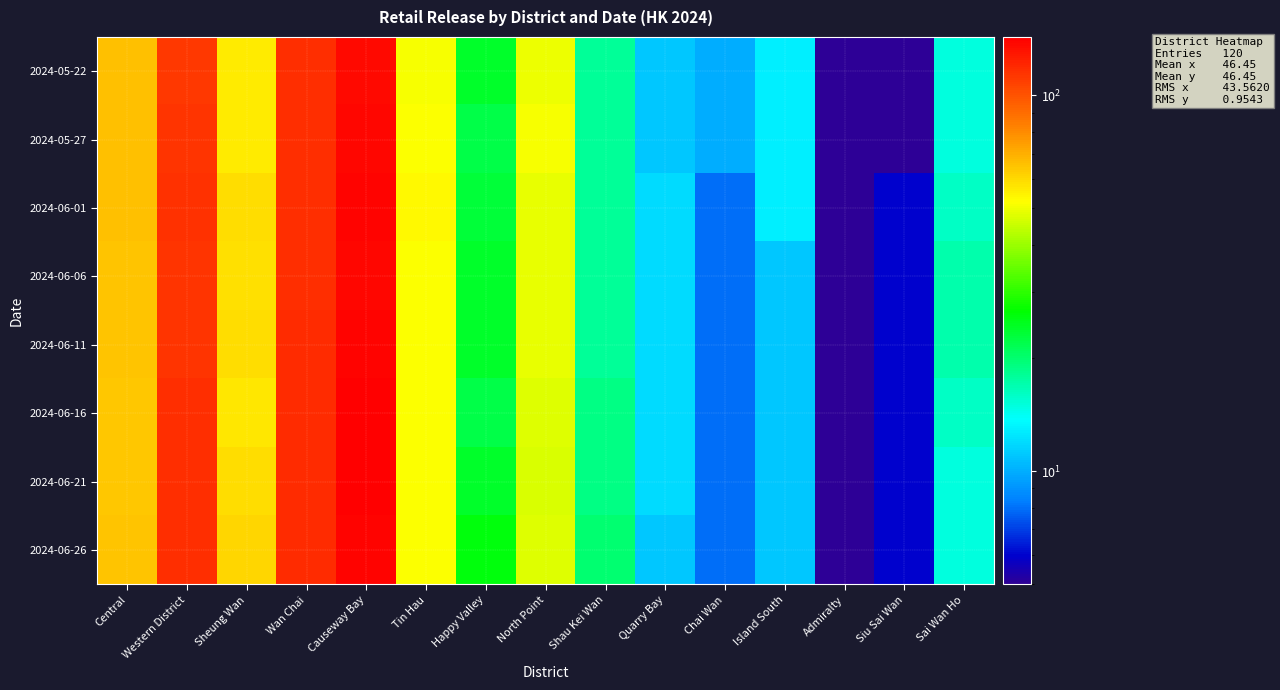

List the series in order of their peak value, lowest first.

2024-05-22, 2024-05-27, 2024-06-06, 2024-06-01, 2024-06-11, 2024-06-26, 2024-06-16, 2024-06-21